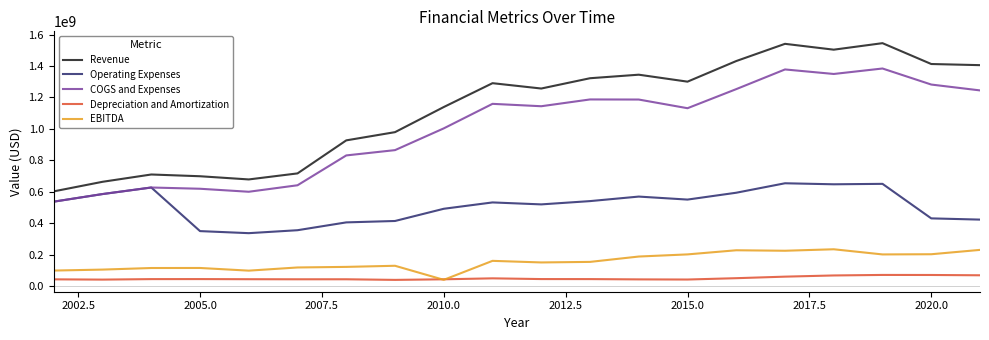

Which series has the largest total across all categories?

Revenue